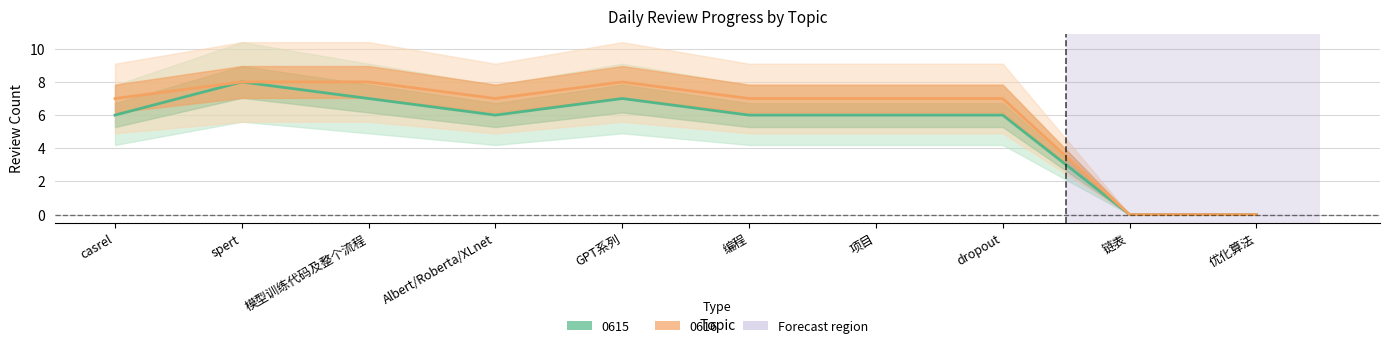

True or false: 0615 has more than 2 points higher than both neighbors.

False